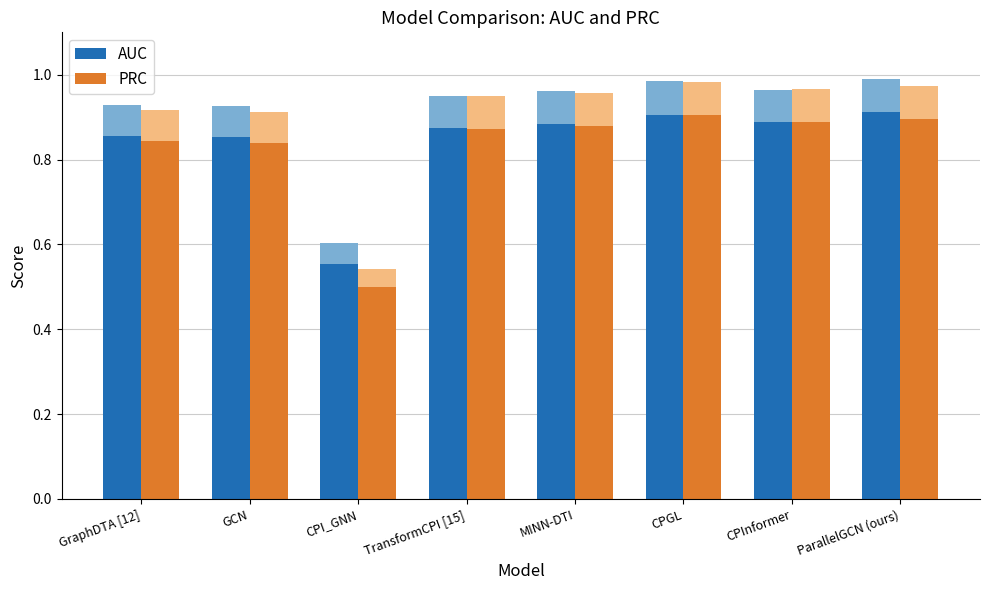

What is the total value across all series at GraphDTA [12]?

1.7